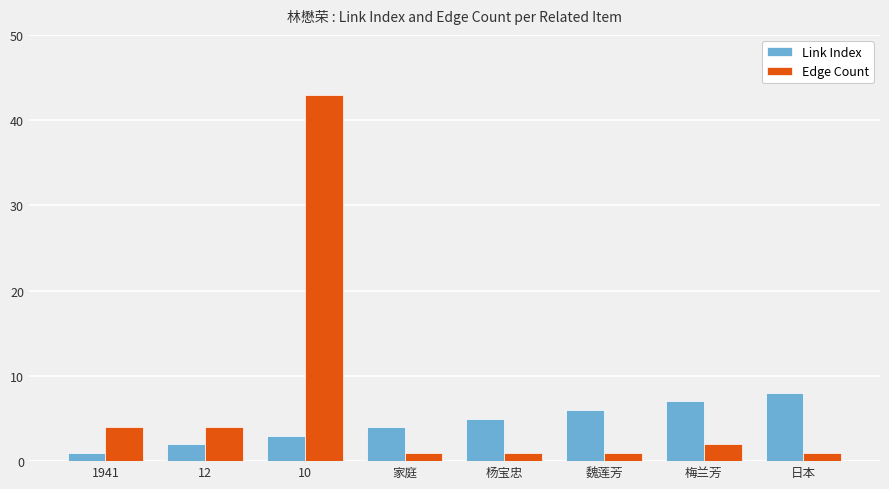

Reading left to right, what are all the values shown in this chart?

Link Index: 1941=1	12=2	10=3	家庭=4	杨宝忠=5	魏莲芳=6	梅兰芳=7	日本=8
Edge Count: 1941=4	12=4	10=43	家庭=1	杨宝忠=1	魏莲芳=1	梅兰芳=2	日本=1